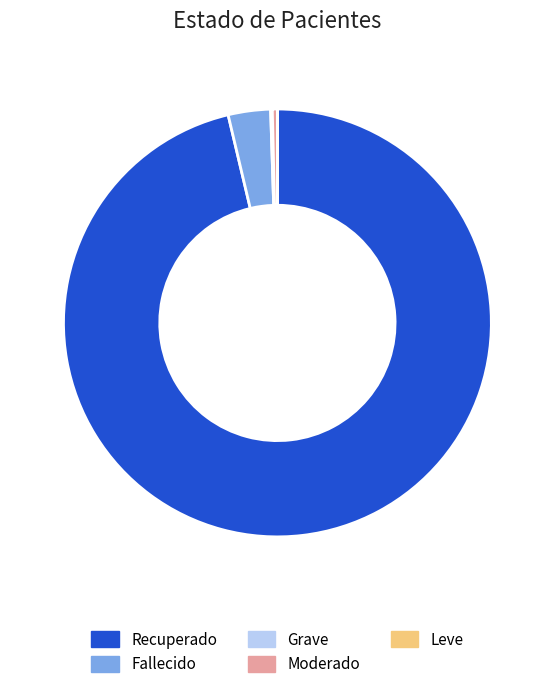

What is the largest slice in the pie chart?

Recuperado